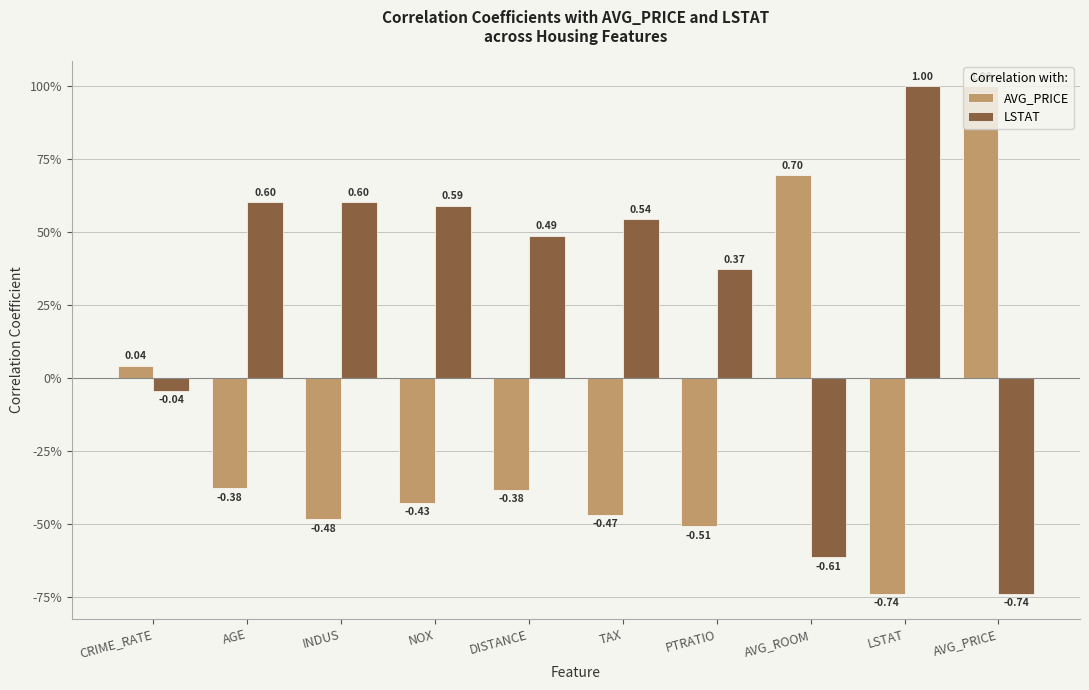

What is the minimum value shown in the chart?

-0.7